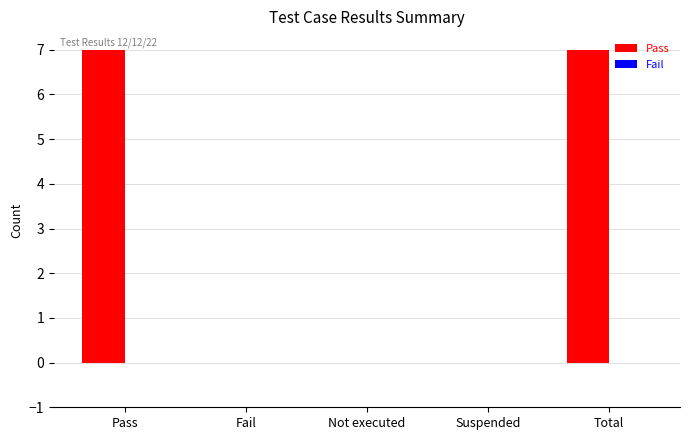

Reading left to right, transcribe all the data shown in this chart.

Pass=7	Fail=0	Not executed=0	Suspended=0	Total=7